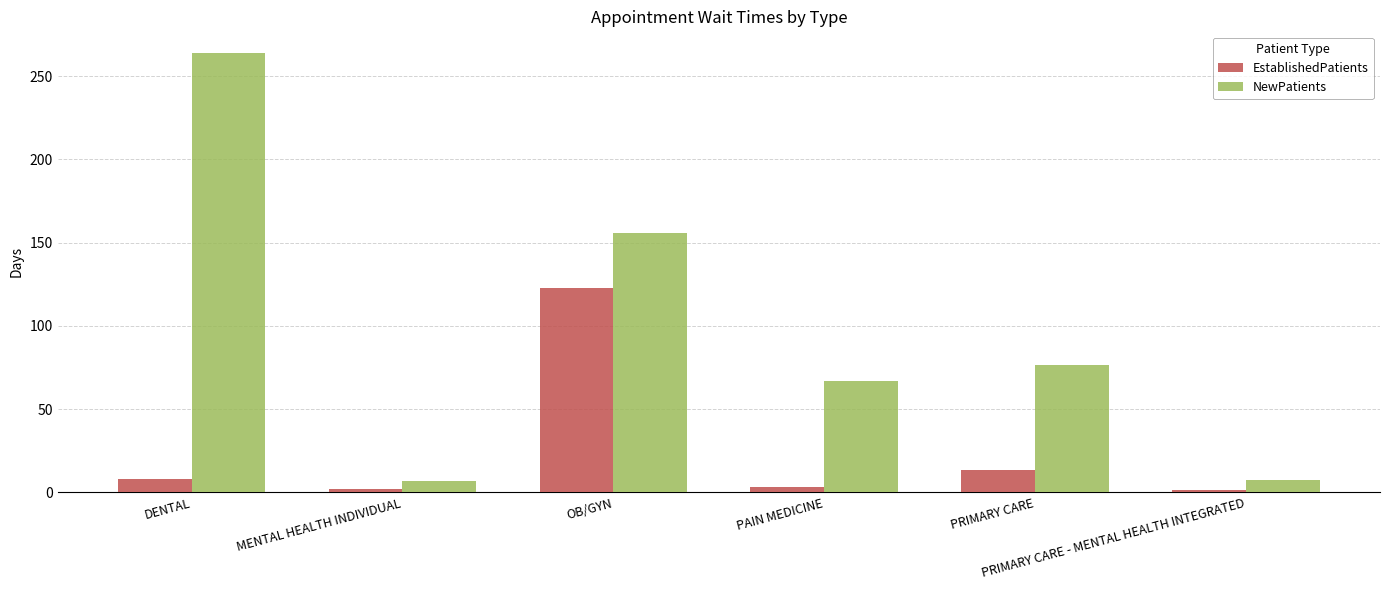

At which label is NewPatients closest to 135?

OB/GYN